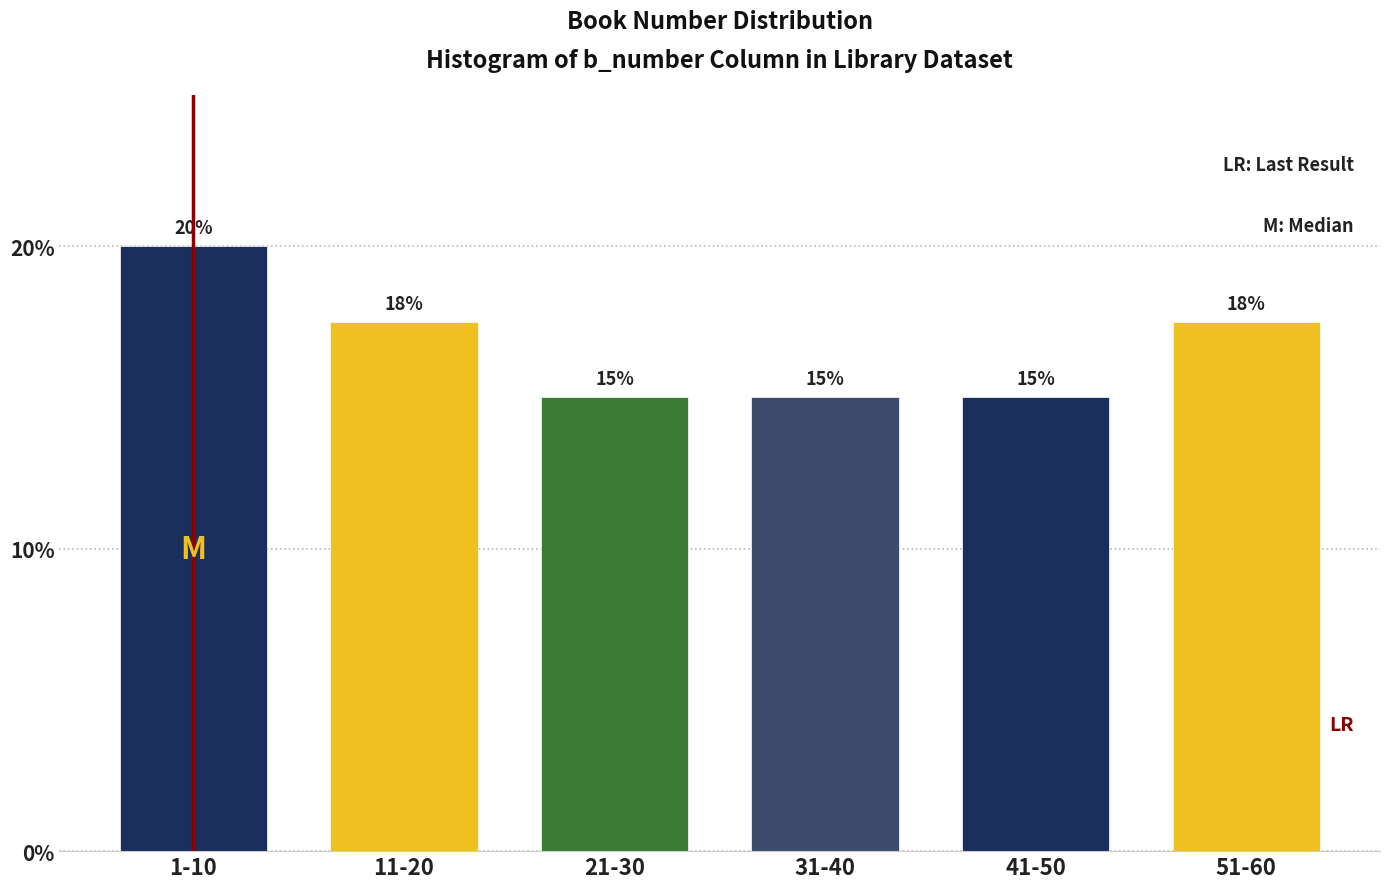

What is the difference between the maximum and minimum values?

5.0